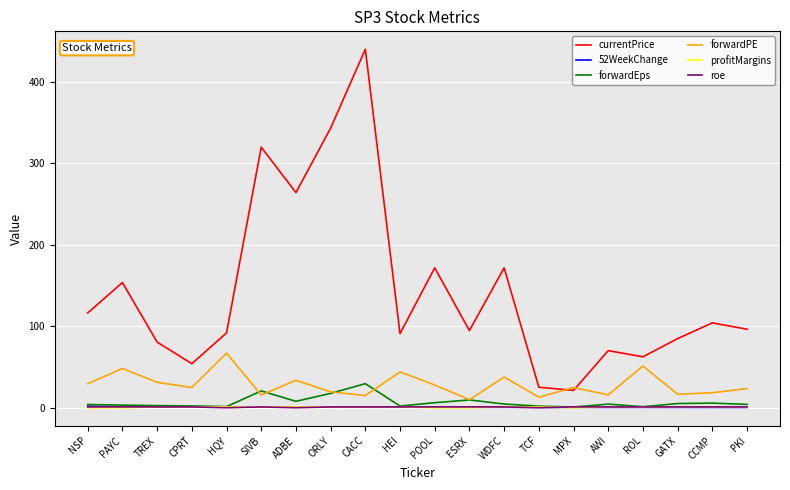

What is the greatest value displayed?

439.9